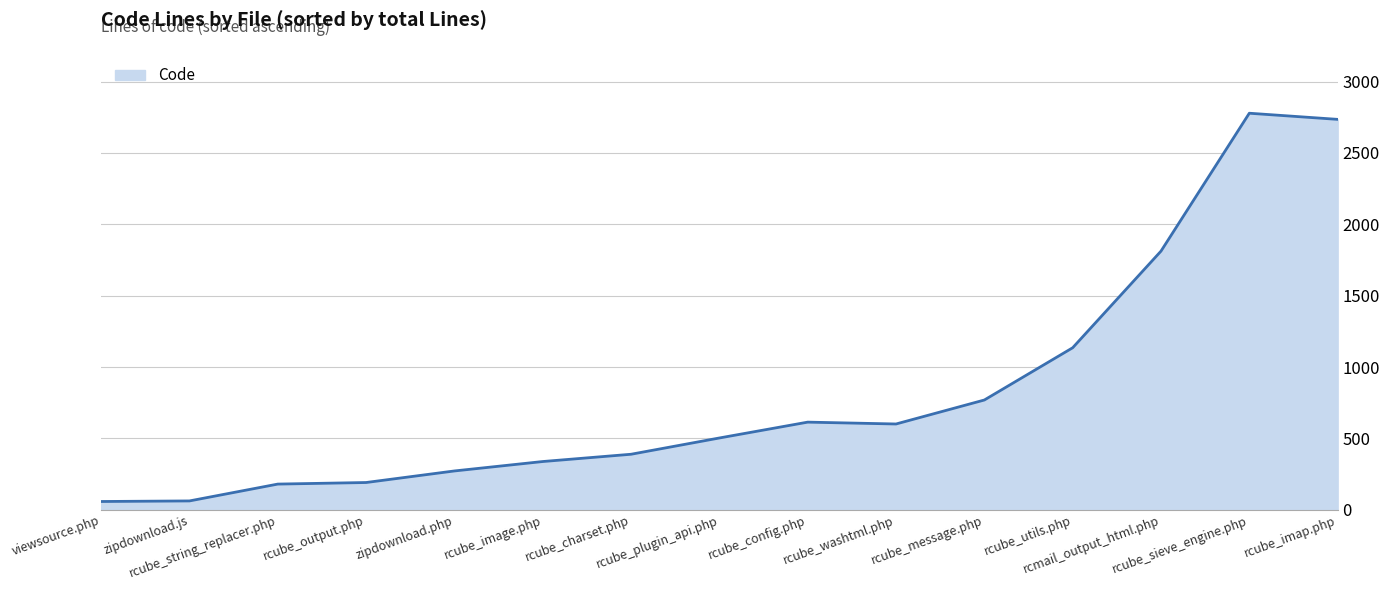

What is the difference between the maximum and minimum values?

2720